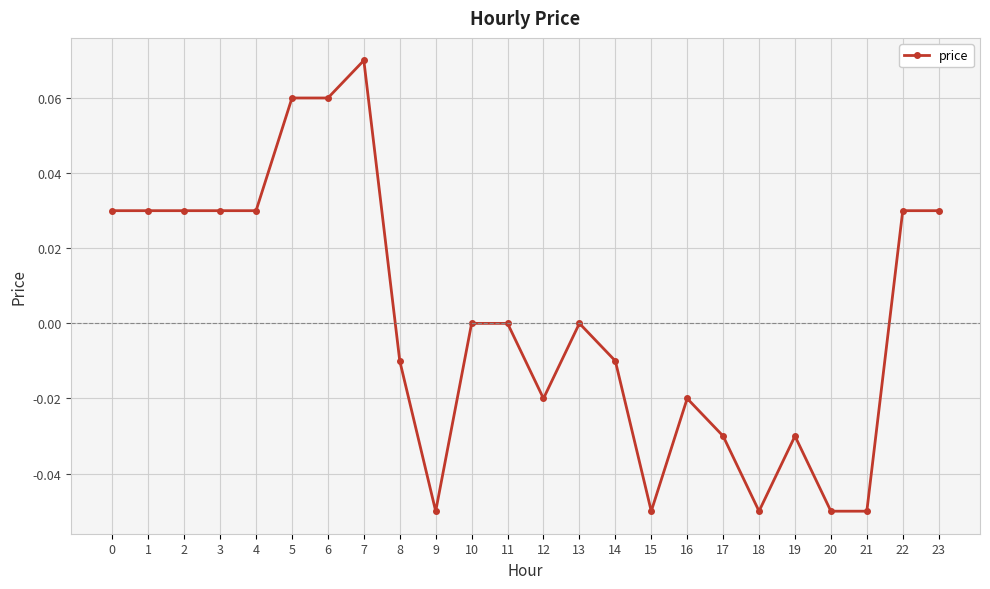

The chart shows a value of 0.0 at 22. True or false?

True